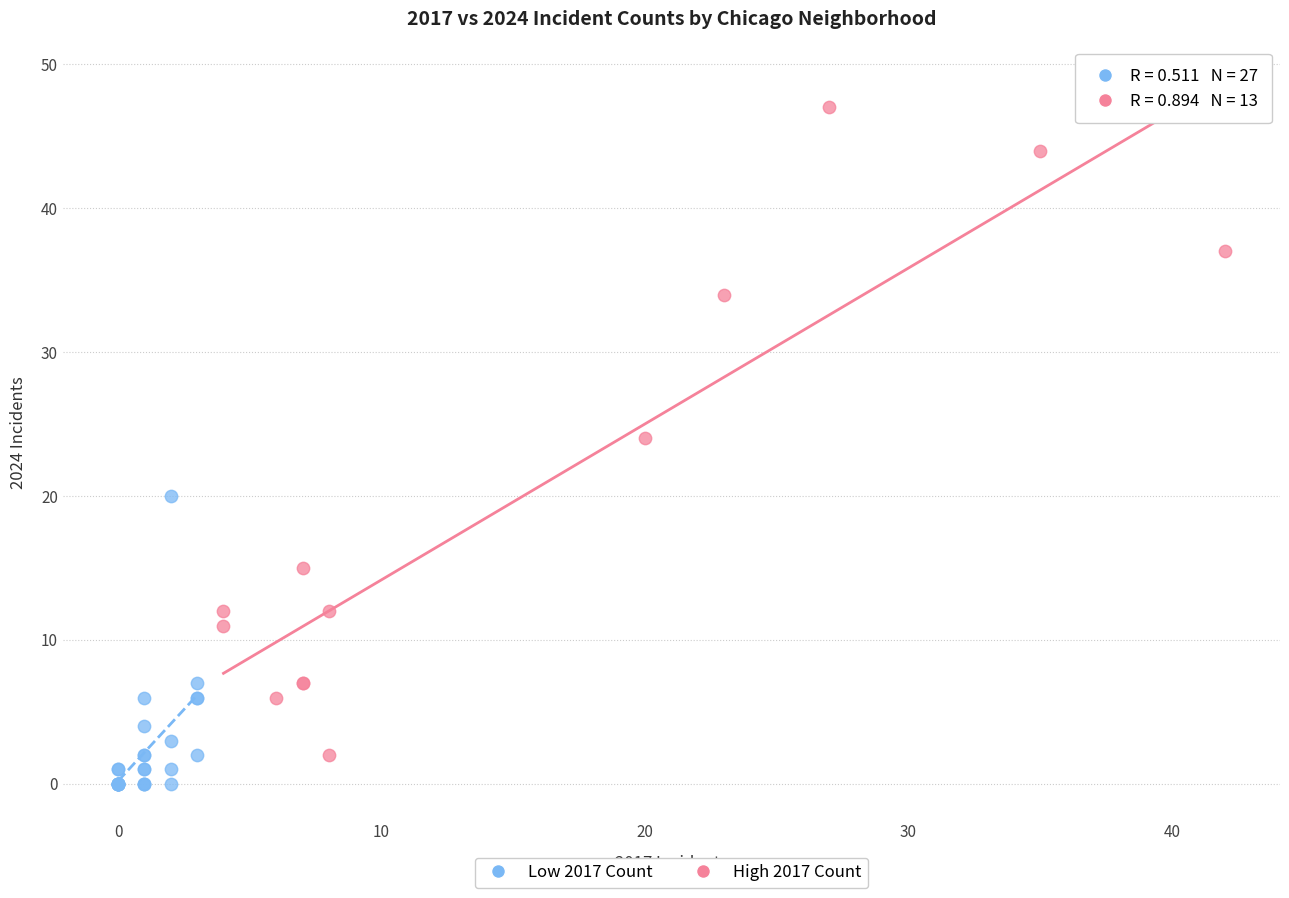

Which series has the widest spread of Y values?

High 2017 Count